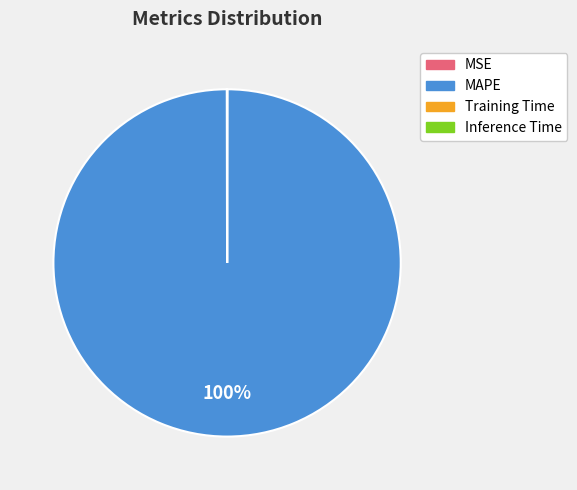

Which category has the biggest portion of the pie?

MAPE